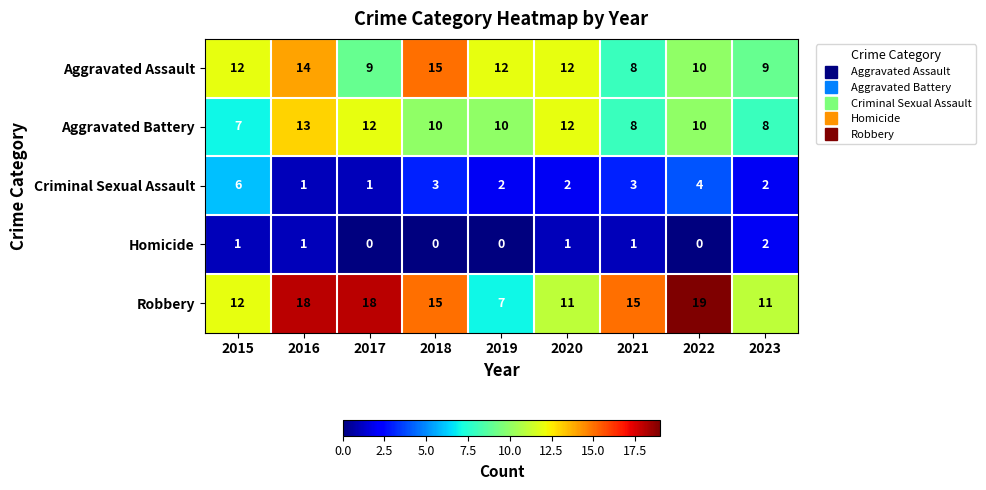

Count the number of categories in the chart.

9